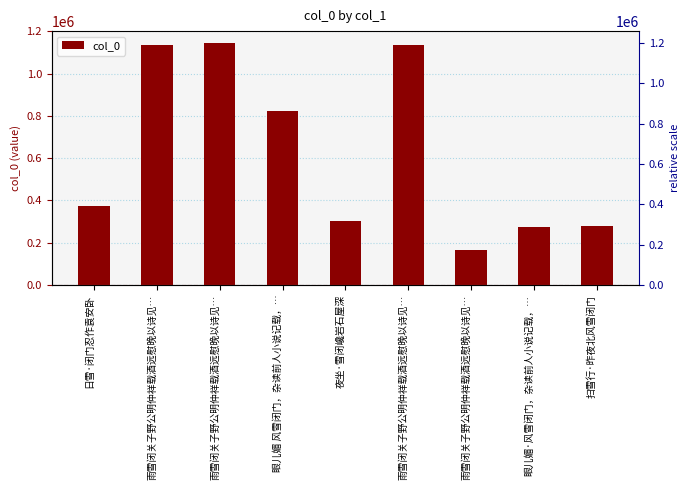

Reading left to right, transcribe all the data shown in this chart.

日雪·闭门忍作袁安卧=371950	雨雪闭关子野公明仲祥载酒远慰晚以诗见…=1133399	雨雪闭关子野公明仲祥载酒远慰晚以诗见…=1143660	眼儿媚 风雪闭门，杂读前人小说记载，…=821580	夜坐·雪闭巉岩石屋深=304350	雨雪闭关子野公明仲祥载酒远慰晚以诗见…=1133400	雨雪闭关子野公明仲祥载酒远慰晚以诗见…=167361	眼儿媚·风雪闭门，杂读前人小说记载，…=274040	扫雪行·昨夜北风雪闭门=280290